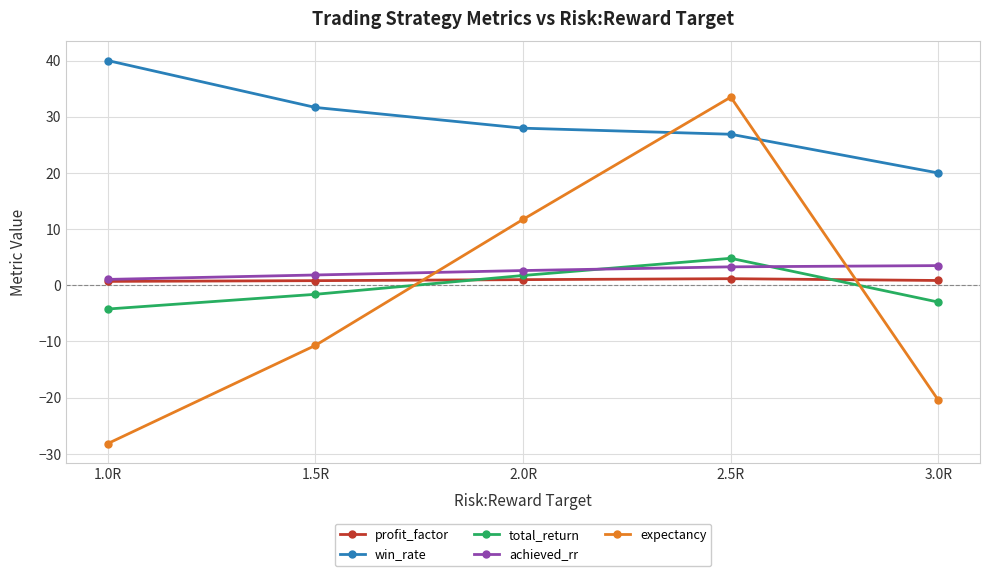

True or false: achieved_rr has more than 2 interior local peaks.

False